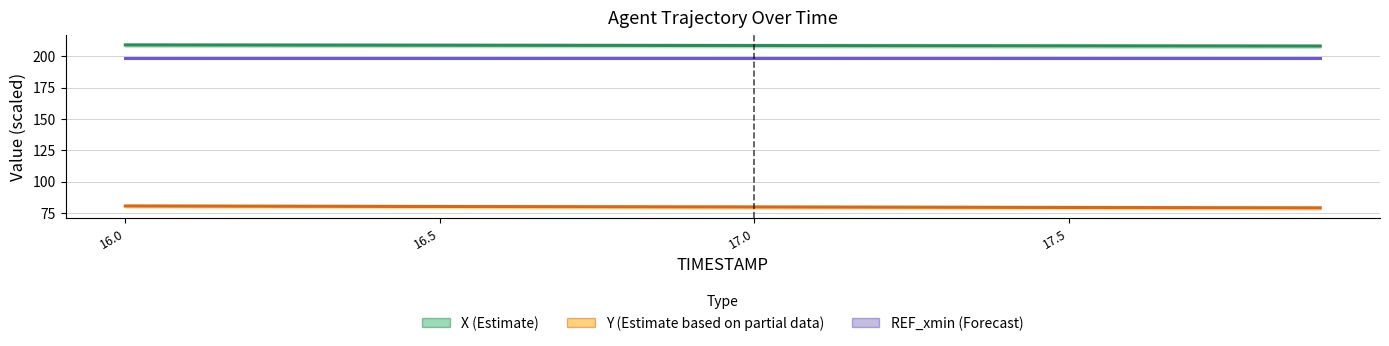

What is the value of the REF_xmin (Forecast) point at the 18th from the left?

198.5